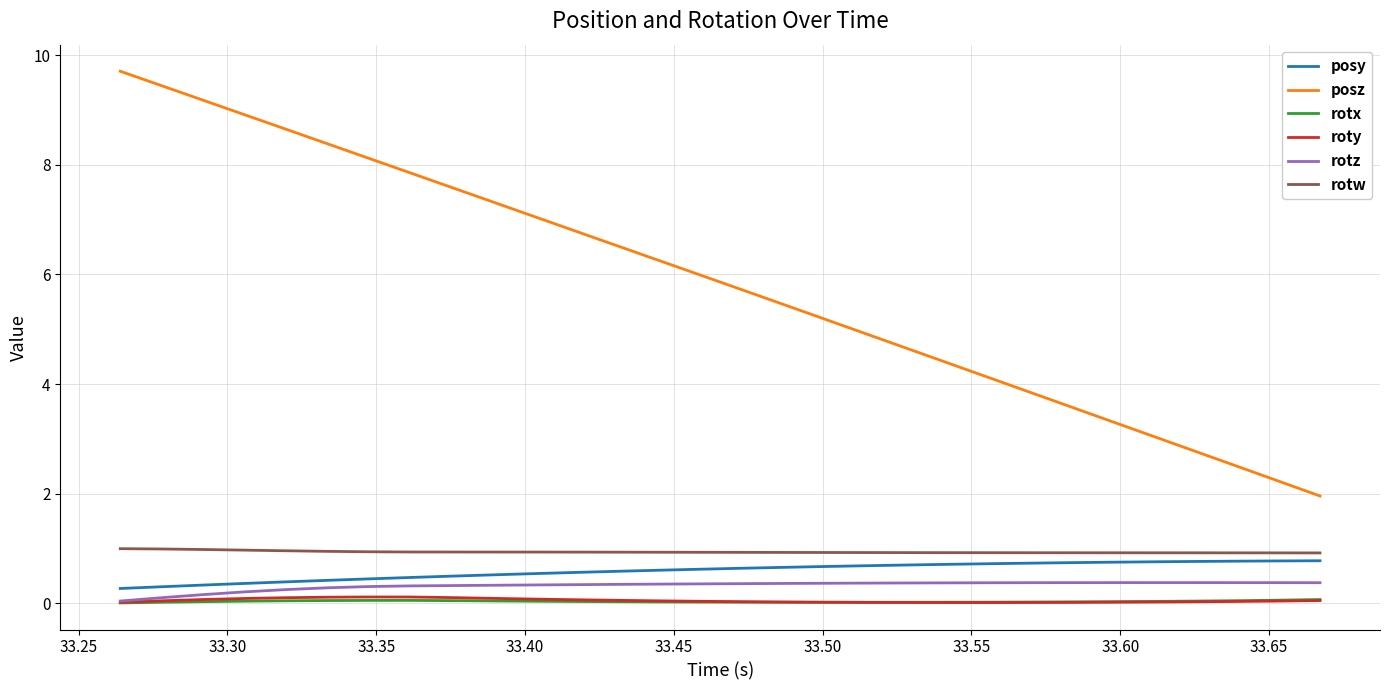

Which series has the largest total across all categories?

posz